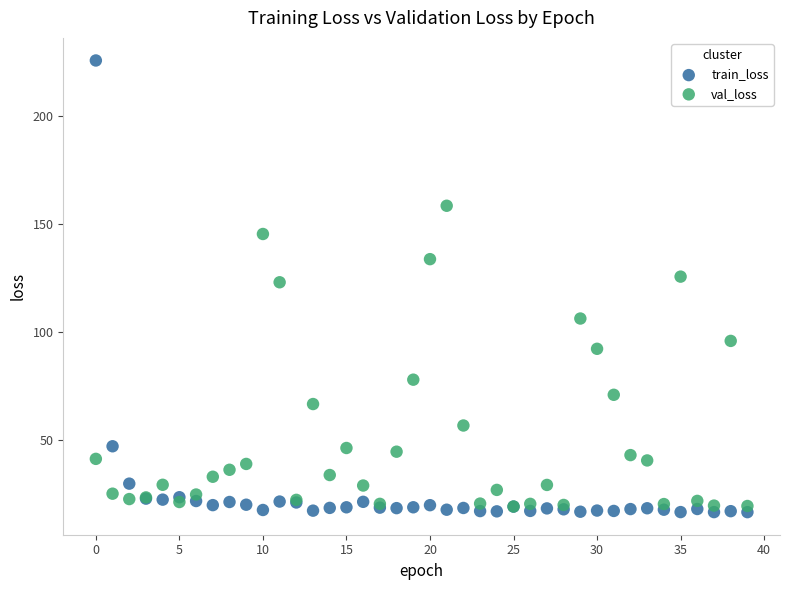

In the val_loss series, what Y value is closest to 88?

92.2